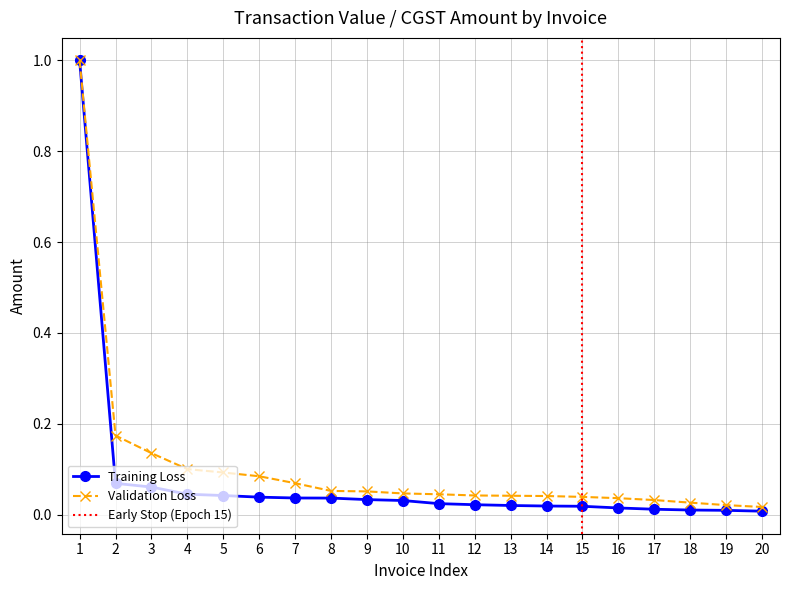

Reading right to left, transcribe all the data shown in this chart.

txval: 0.0	0.0	0.0	0.0	0.0	0.0	0.0	0.0	0.0	0.0	0.0	0.0	0.0	0.0	0.0	0.0	0.0	0.1	0.1	1.0
camt: 0.0	0.0	0.0	0.0	0.0	0.0	0.0	0.0	0.0	0.0	0.0	0.1	0.1	0.1	0.1	0.1	0.1	0.1	0.2	1.0